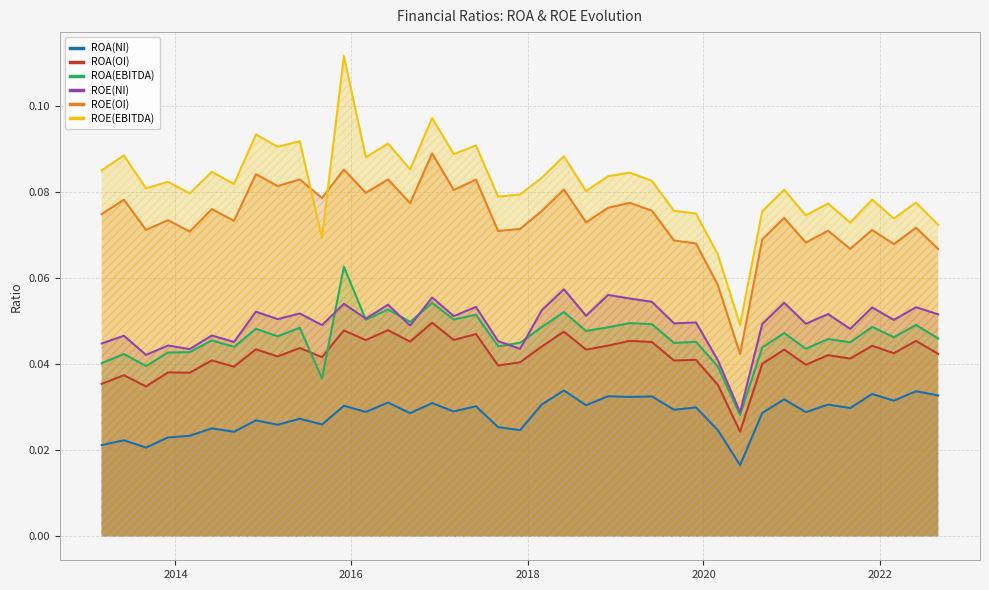

Which series has the largest total across all categories?

ROE(EBITDA)